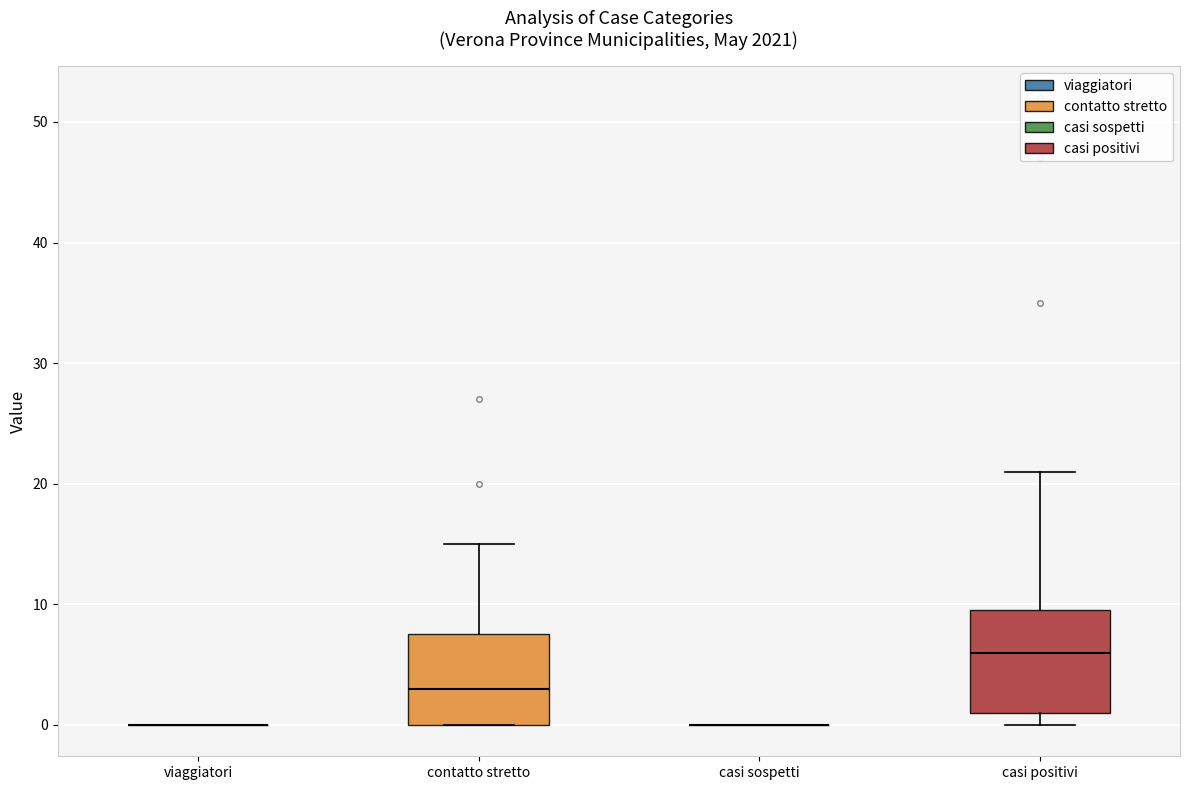

Comparing the boxes themselves (not the whiskers), which one is the tallest?

casi positivi